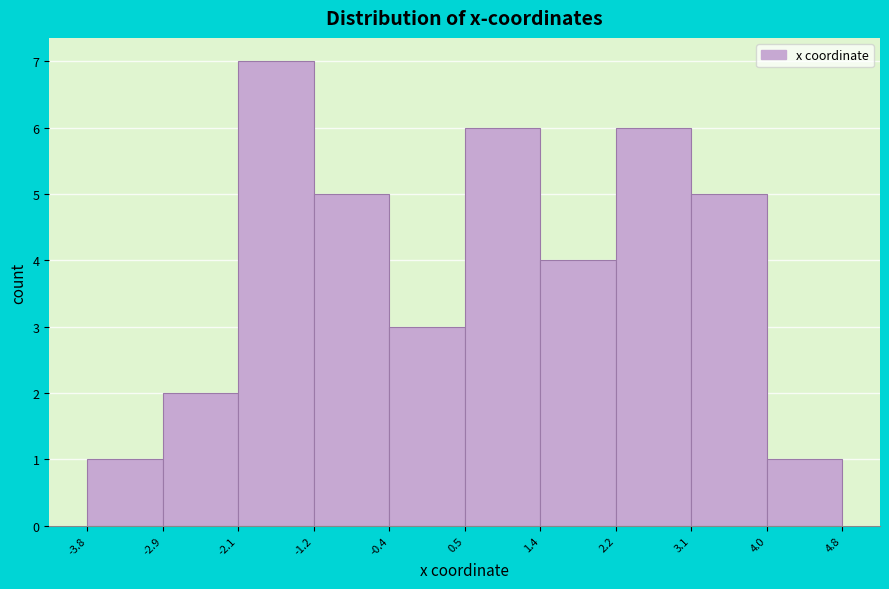

How tall is the bar that spans -3.8 to -2.9 on the x-axis? The values are not printed on the chart, so give them approximately, as read against the axis.

1